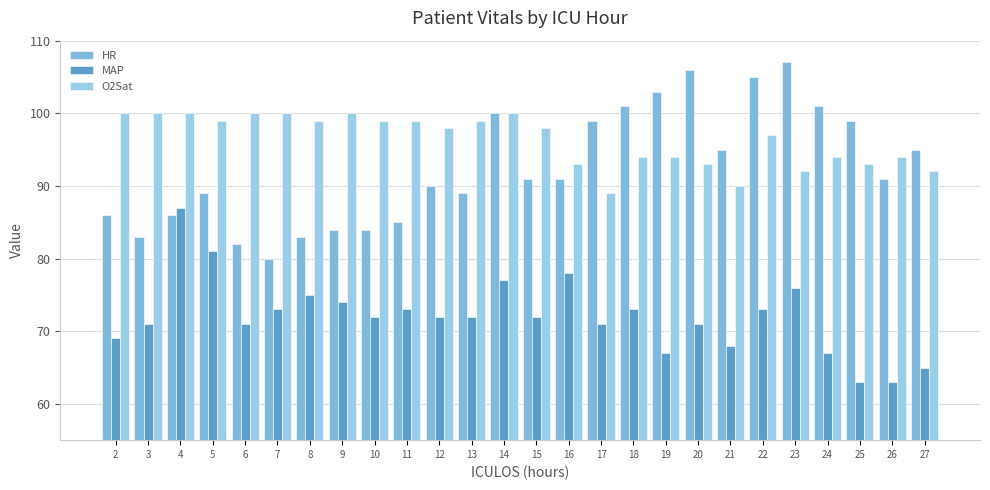

Reading left to right, extract all data points from this chart.

HR: 2=86	3=83	4=86	5=89	6=82	7=80	8=83	9=84	10=84	11=85	12=90	13=89	14=100	15=91	16=91	17=99	18=101	19=103	20=106	21=95	22=105	23=107	24=101	25=99	26=91	27=95
MAP: 2=69	3=71	4=87	5=81	6=71	7=73	8=75	9=74	10=72	11=73	12=72	13=72	14=77	15=72	16=78	17=71	18=73	19=67	20=71	21=68	22=73	23=76	24=67	25=63	26=63	27=65
O2Sat: 2=100	3=100	4=100	5=99	6=100	7=100	8=99	9=100	10=99	11=99	12=98	13=99	14=100	15=98	16=93	17=89	18=94	19=94	20=93	21=90	22=97	23=92	24=94	25=93	26=94	27=92